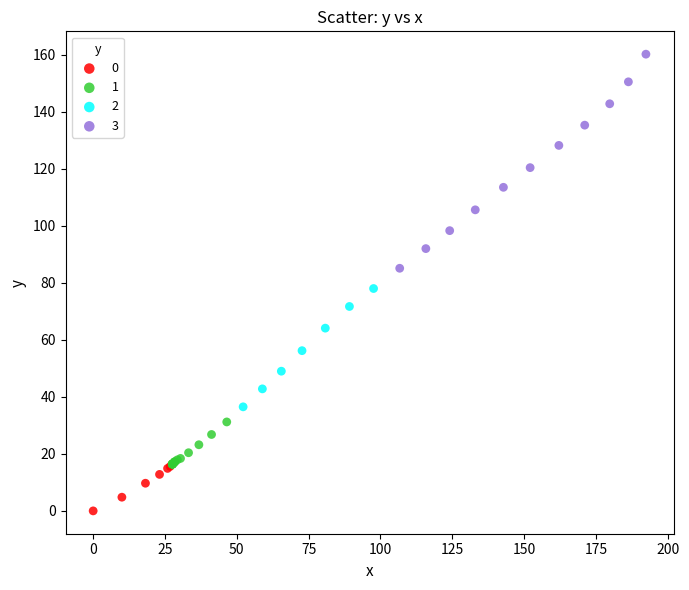

Which series reaches the maximum Y coordinate?

3